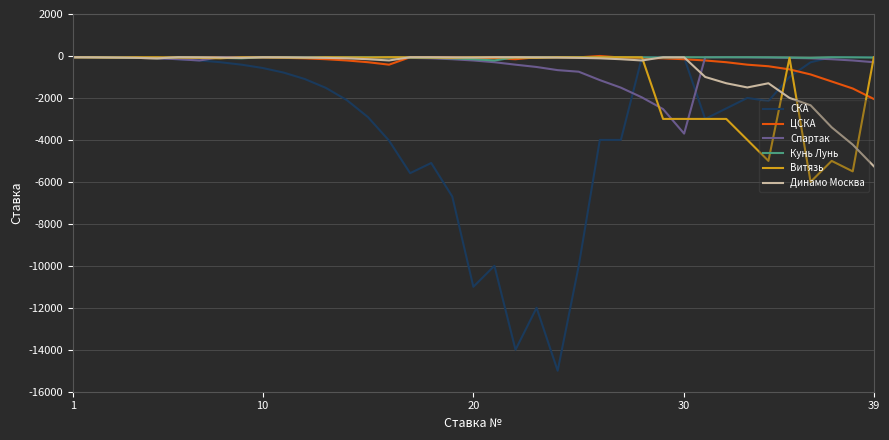

Which series has the largest range (max minus min)?

СКА